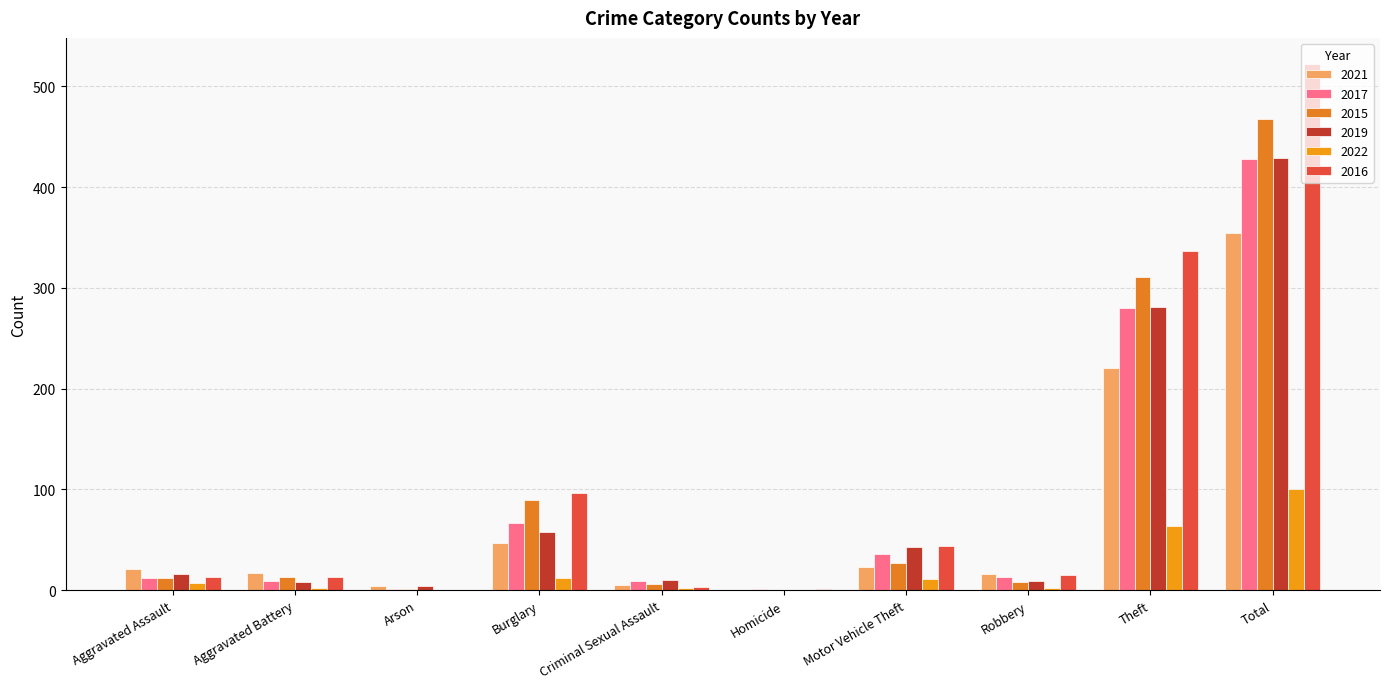

At which label is 2017 closest to 214?

Theft